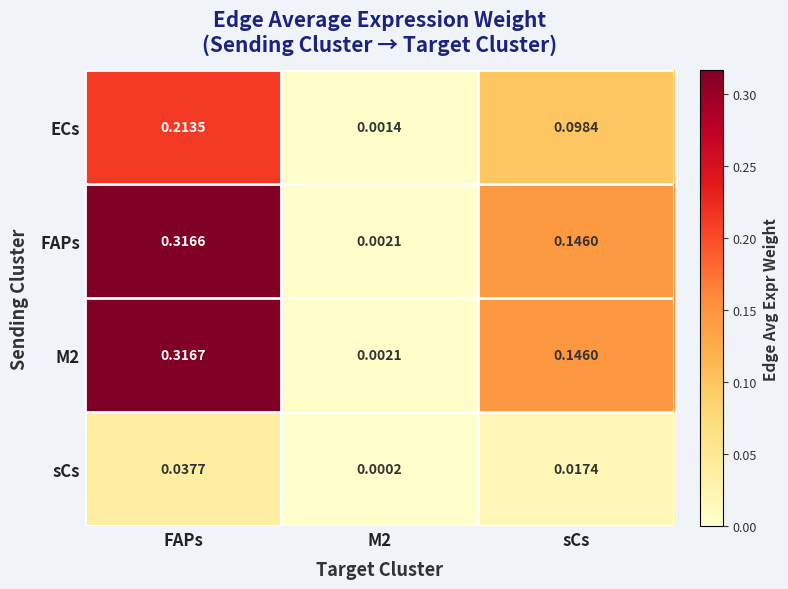

Rank the series by their maximum value, from highest to lowest.

M2, FAPs, ECs, sCs